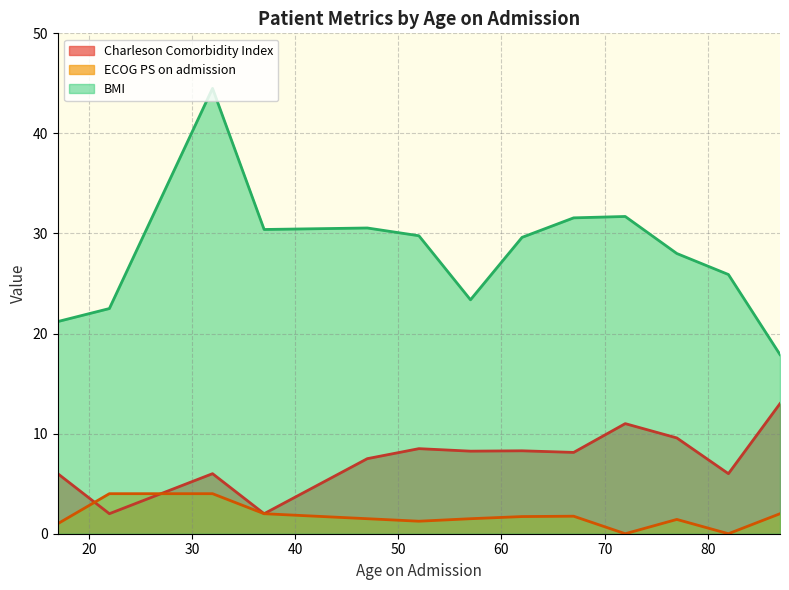

What is the highest value of the Charleson Comorbidity Index series?

13.0